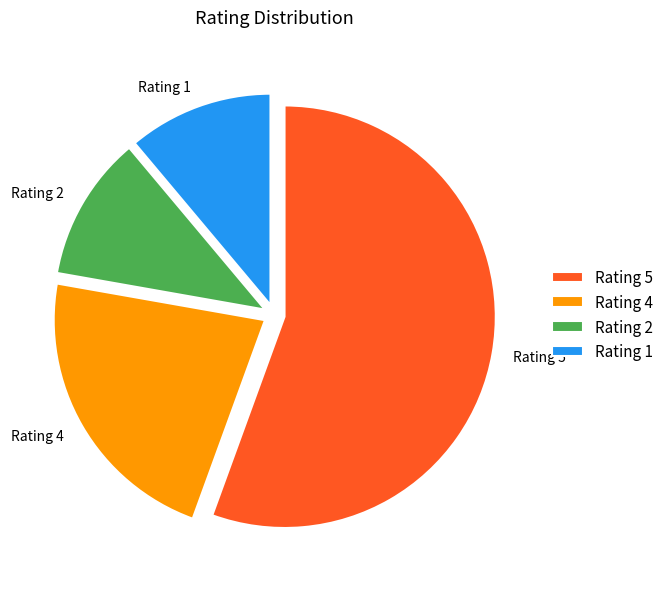

Combined, do Rating 2 and Rating 5 account for over 50%?

Yes